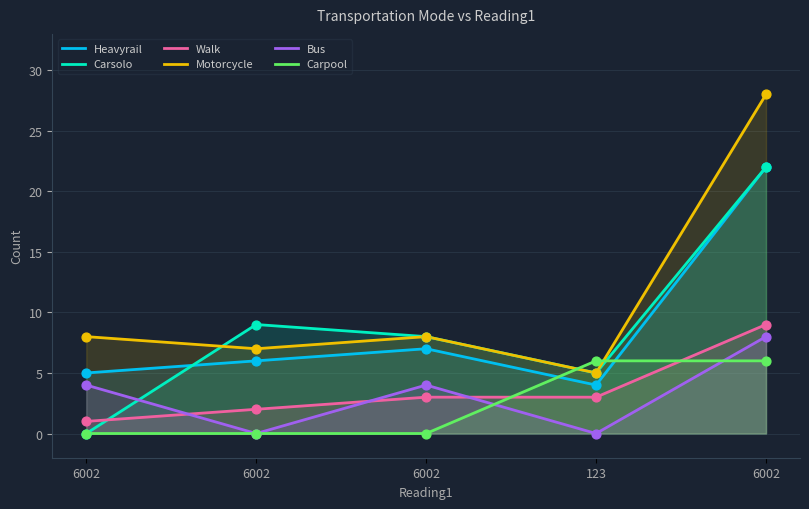

Which series has the largest total across all categories?

Motorcycle